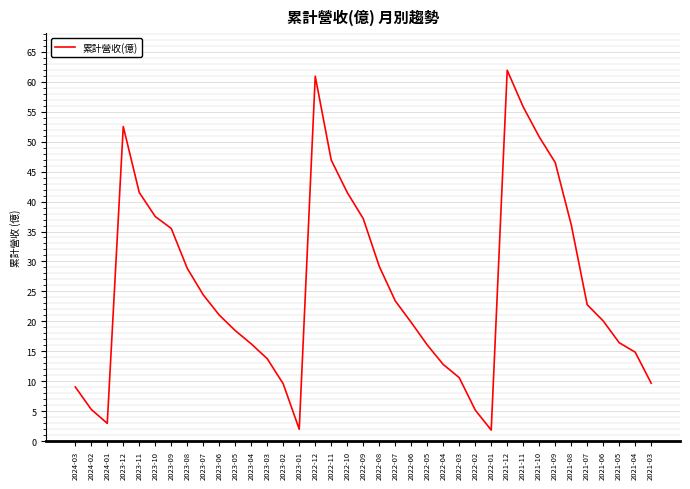

Between 2023-02 and 2023-01, which is larger?

2023-02